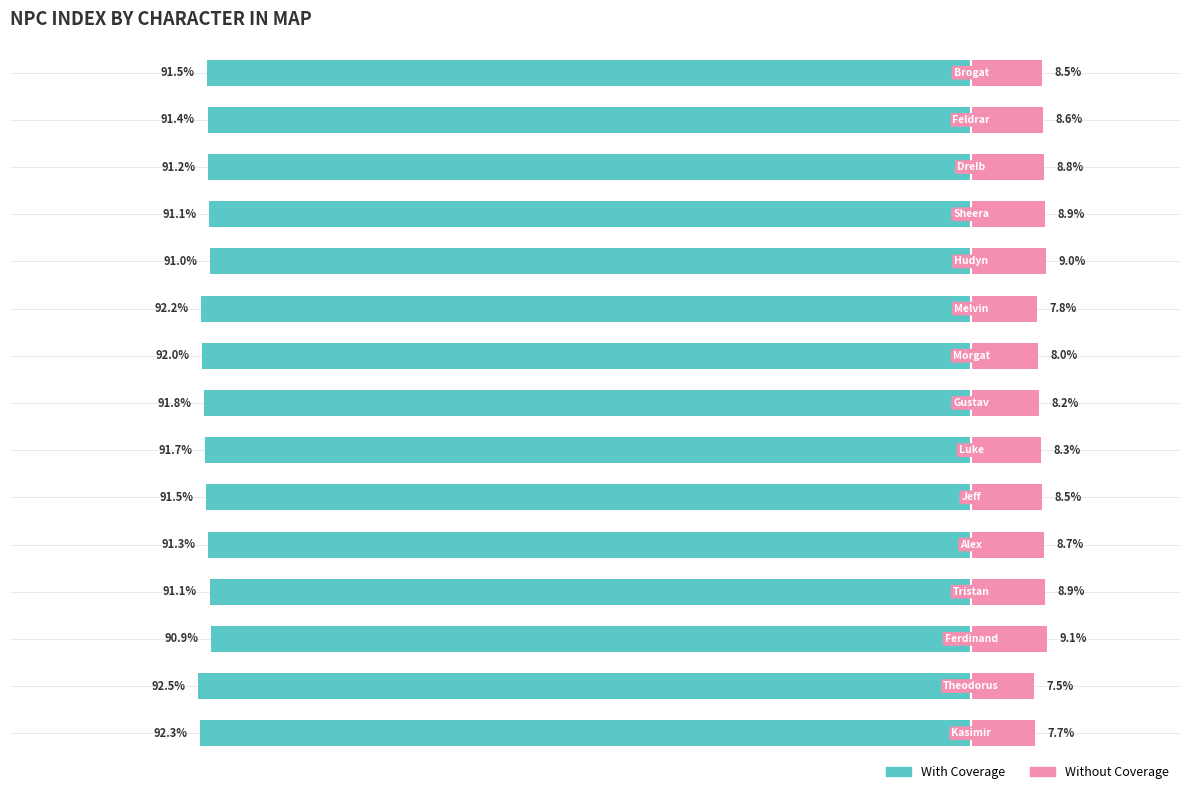

Between 11 and 2, which is larger?

2